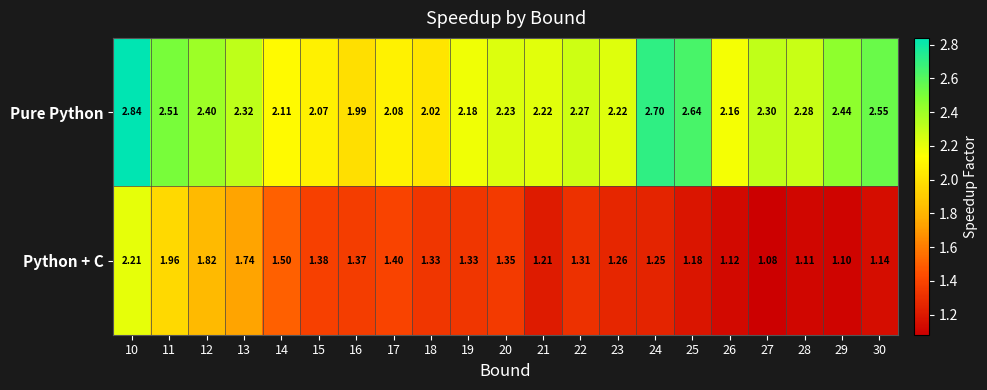

What is the spread (max minus min) of values at 26?

1.0